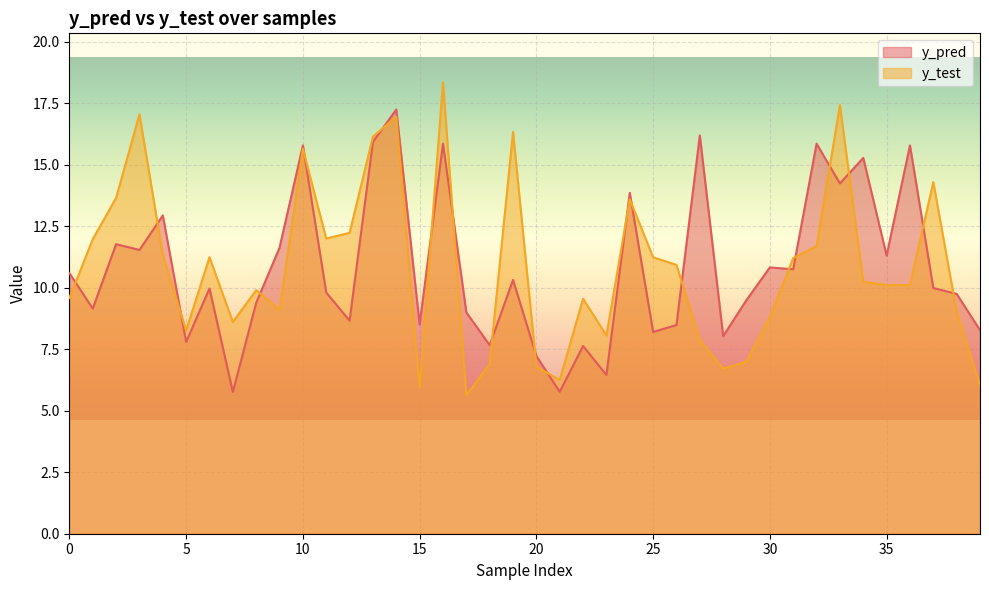

The value of y_test at 25 is 11.2. True or false?

True